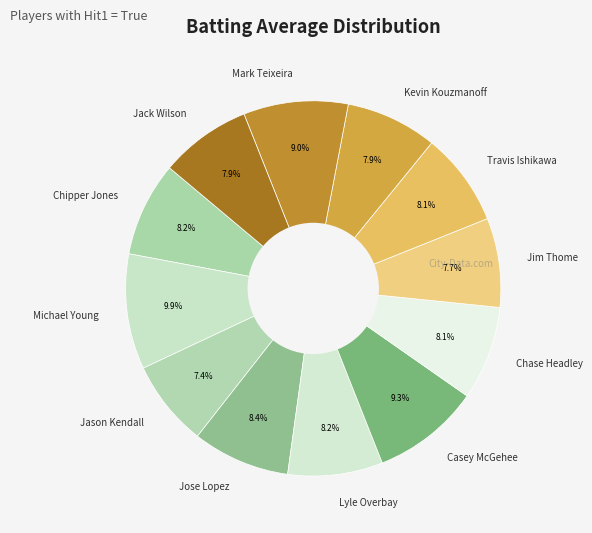

To the nearest percent, what is the combined percentage of Kevin Kouzmanoff and Chipper Jones?

16%